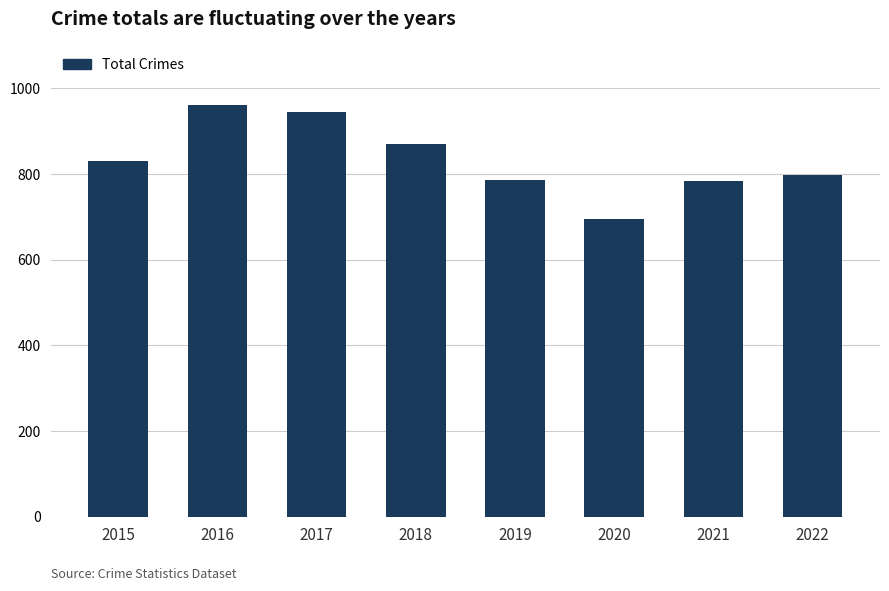

At which category does the chart reach its peak across all series?

2016